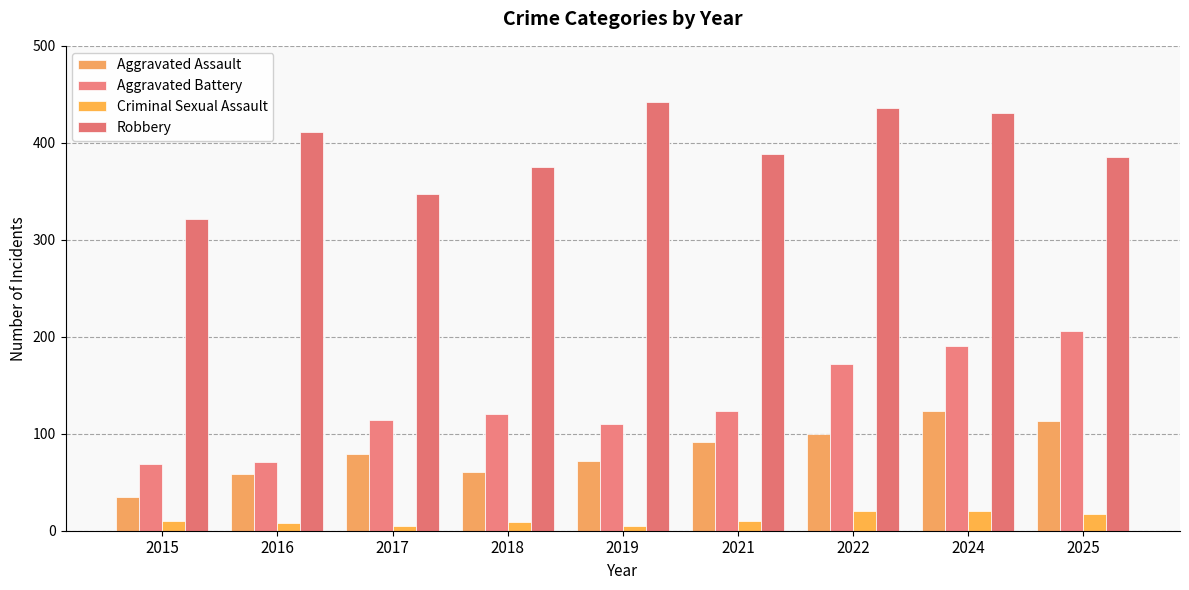

True or false: Robbery has a value of 617 at 2025.

False